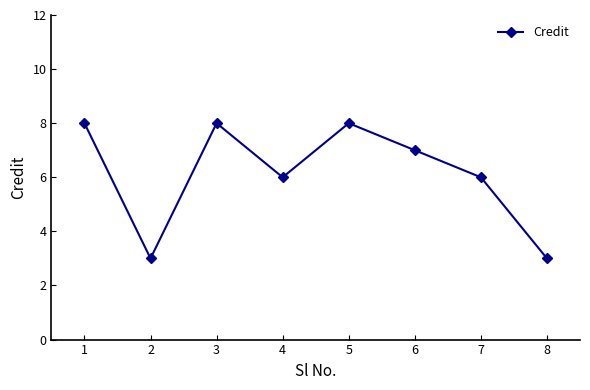

What is the value of the 3rd point from the left?

8